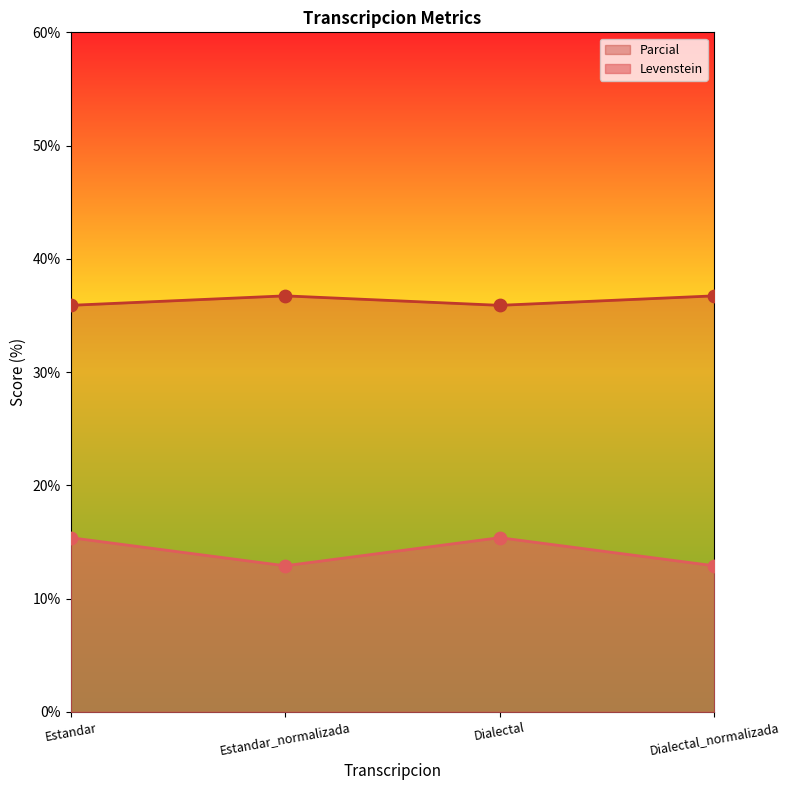

Which series has the largest Y range (max minus min)?

Parcial